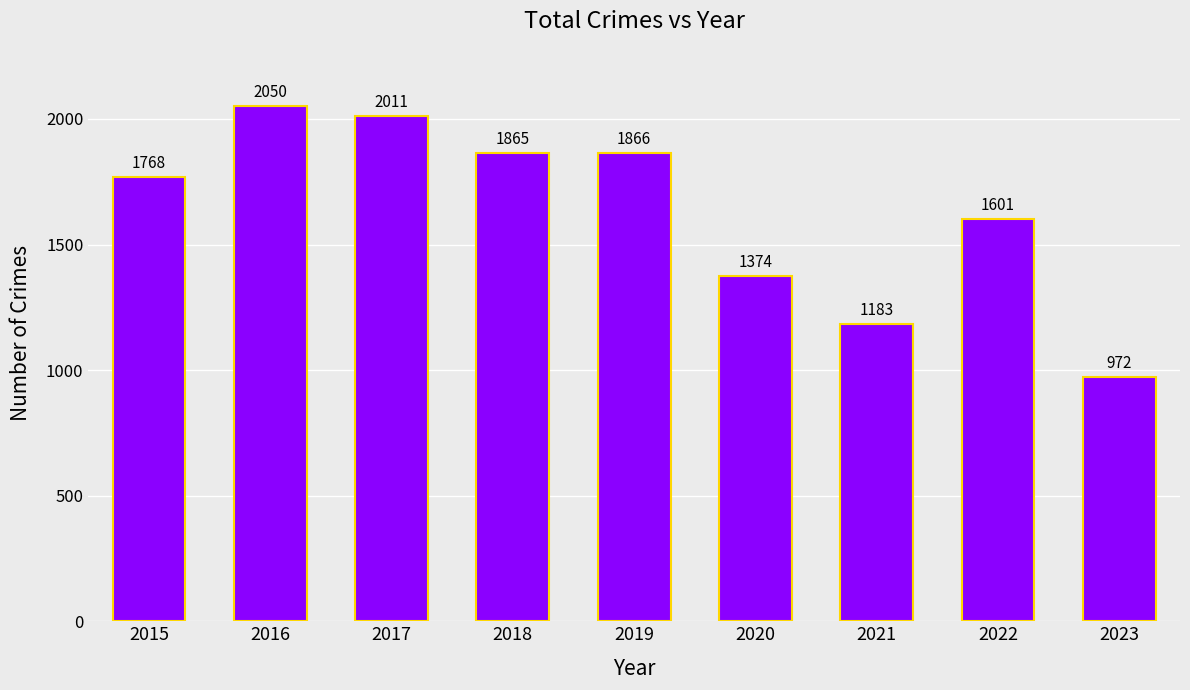

Rank the categories by value from lowest to highest.

2023, 2021, 2020, 2022, 2015, 2018, 2019, 2017, 2016